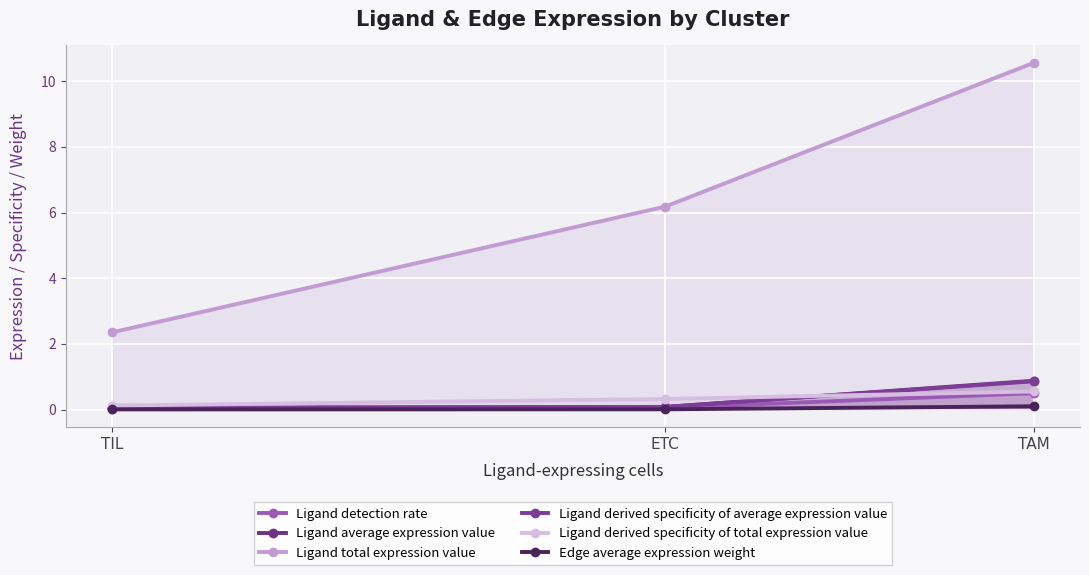

True or false: Ligand derived specificity of average expression value has a value of 0.0 at TIL.

False